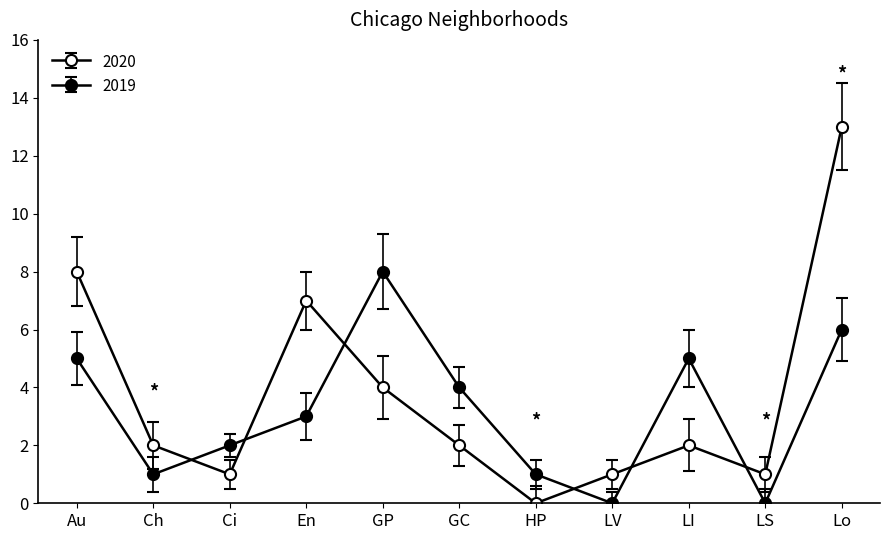

What is the value of the 2020 point at the 2nd from the left?

2